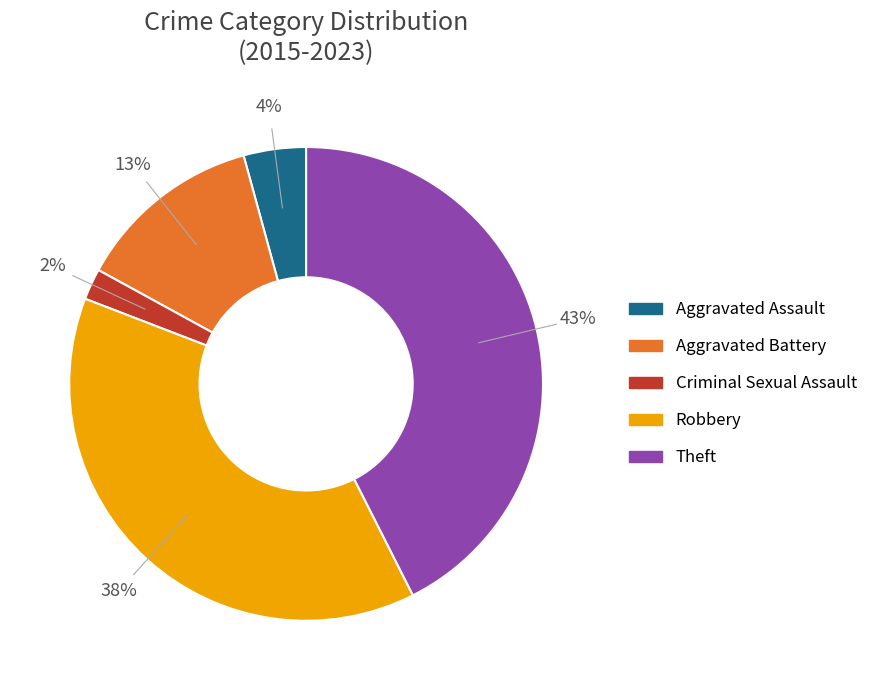

Does Theft represent more than half of the total?

No